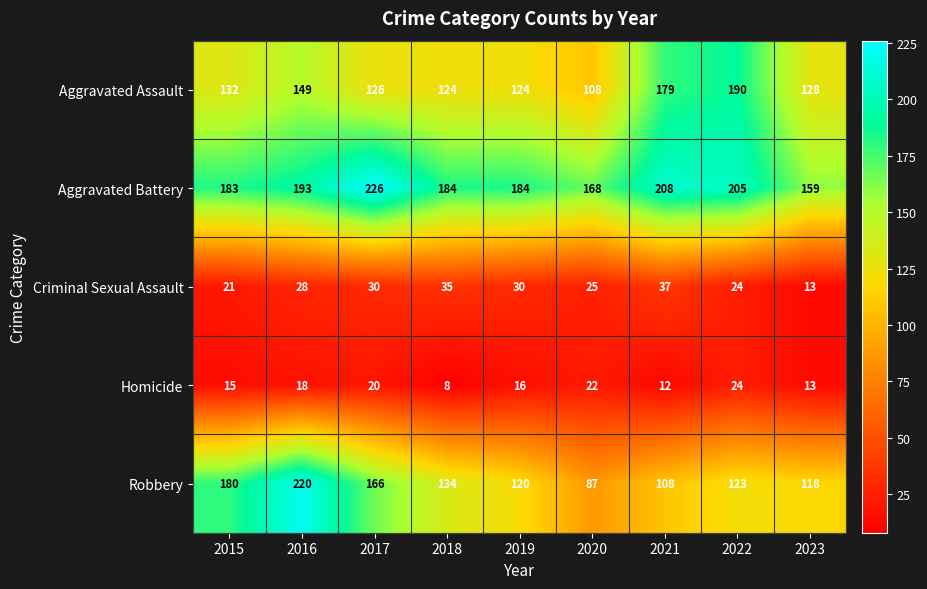

Which series has the widest spread of values?

Robbery